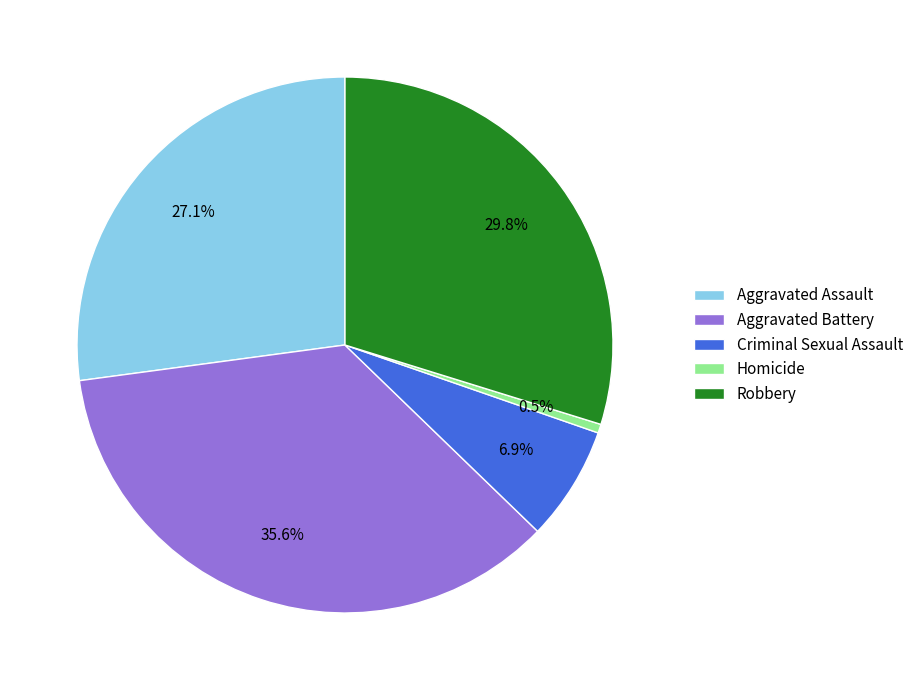

Rank the categories by value from lowest to highest.

Homicide, Criminal Sexual Assault, Aggravated Assault, Robbery, Aggravated Battery